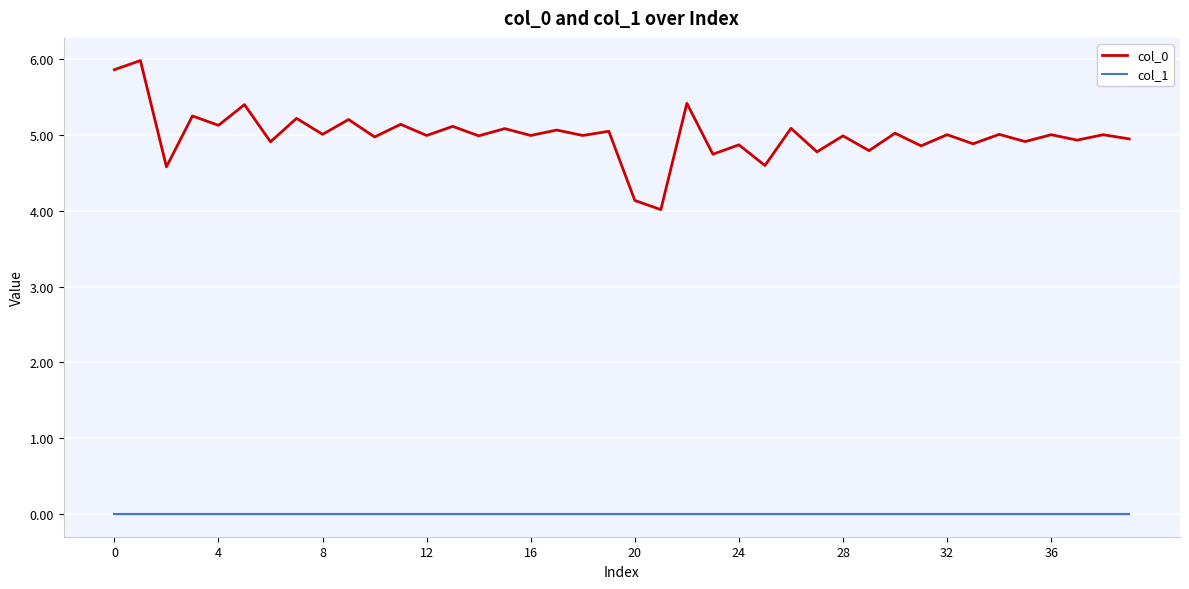

What are all the series names shown in the legend?

col_0, col_1